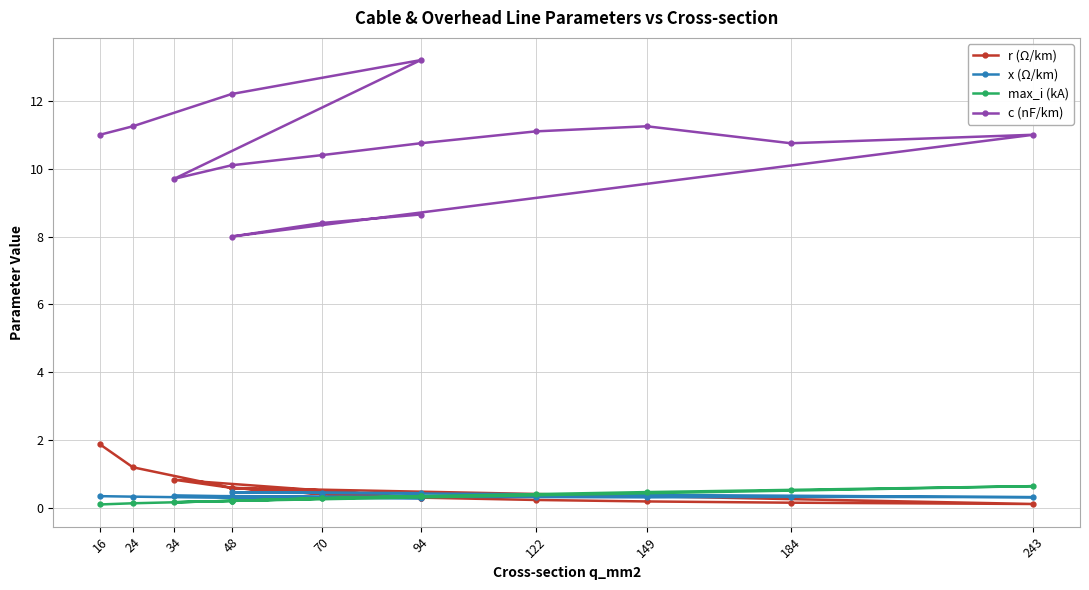

Is it true that c (nF/km) equals 16.0 at 70?

False